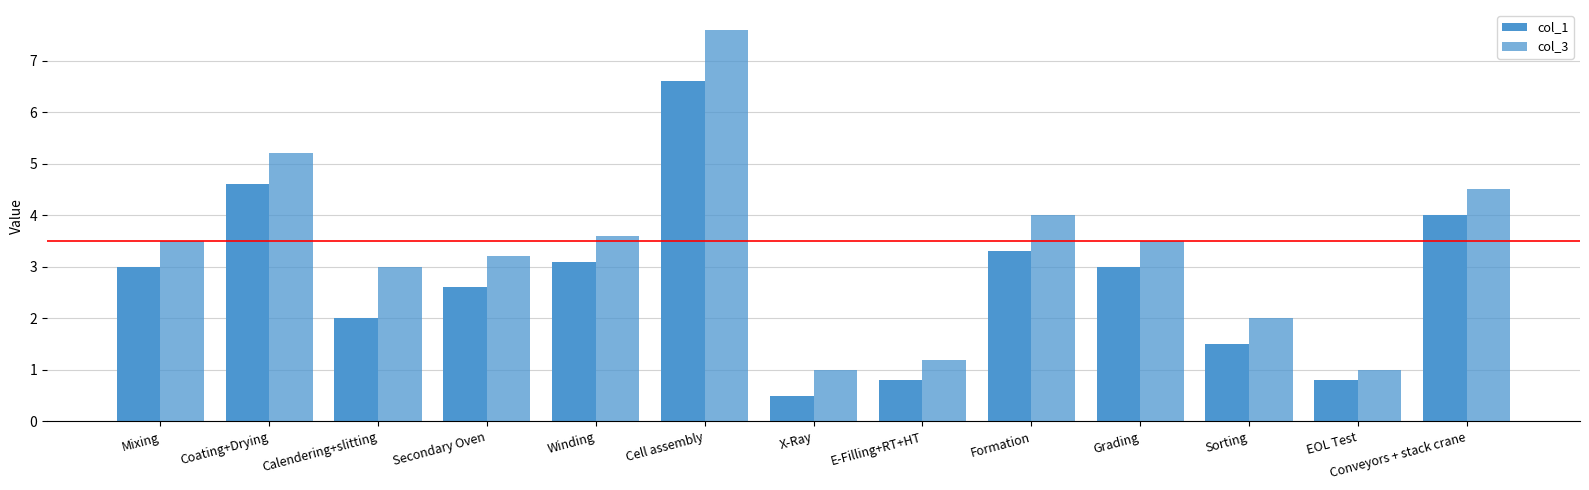

What is the average value of the col_3 series?

3.3